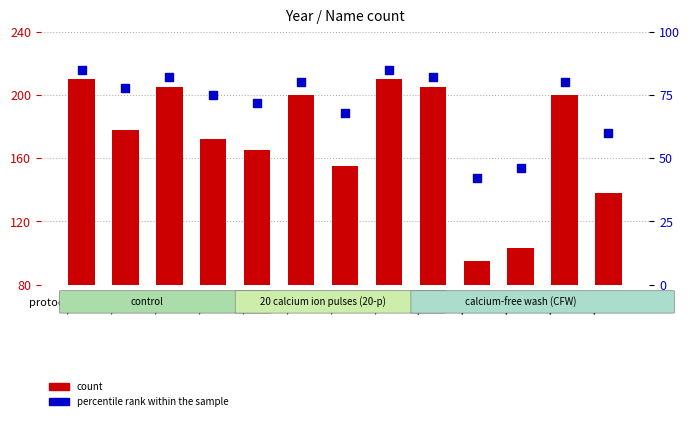

Which series has the largest Y range (max minus min)?

count